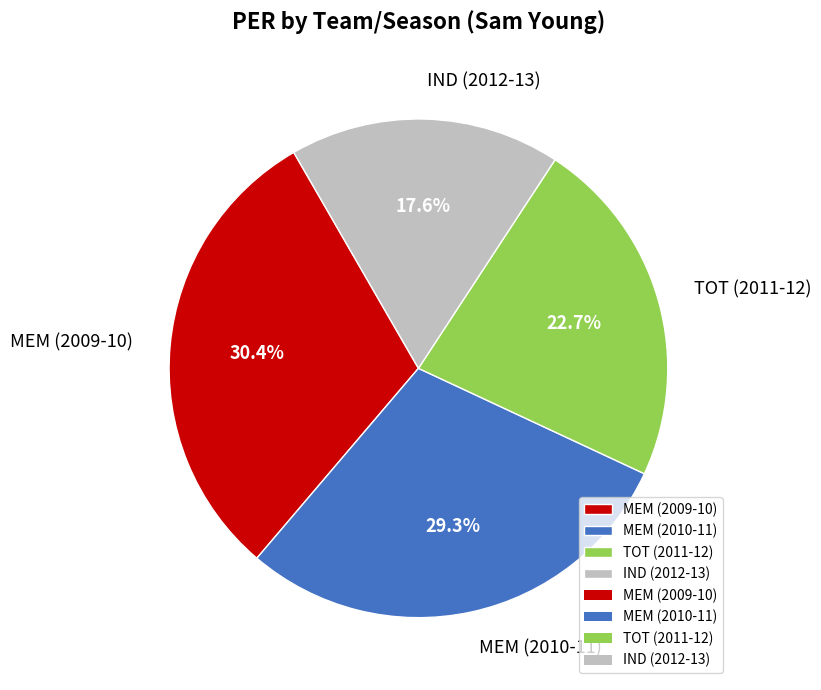

The MEM (2010-11) slice represents 29% of the pie. True or false?

True